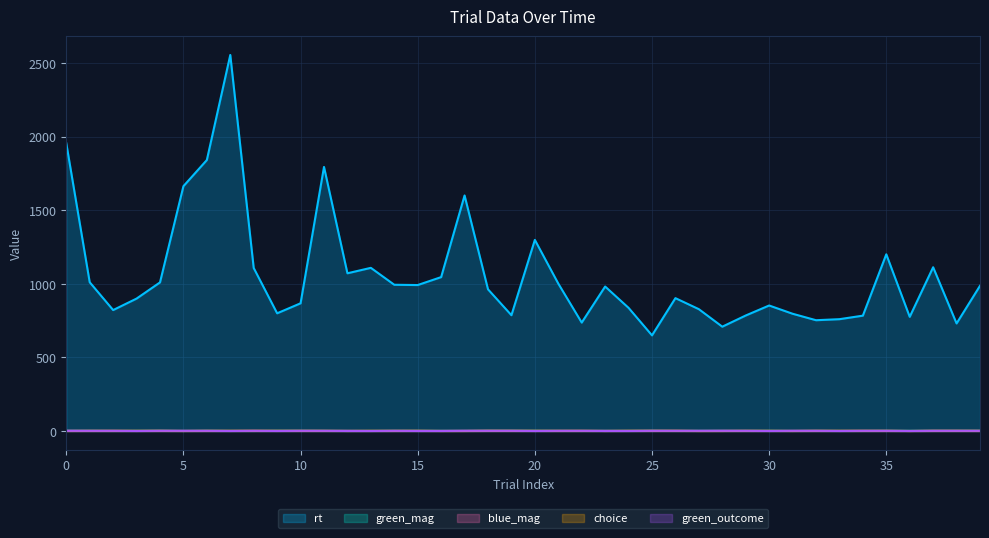

After their last crossing, which series has the higher values: green_outcome or blue_mag?

green_outcome